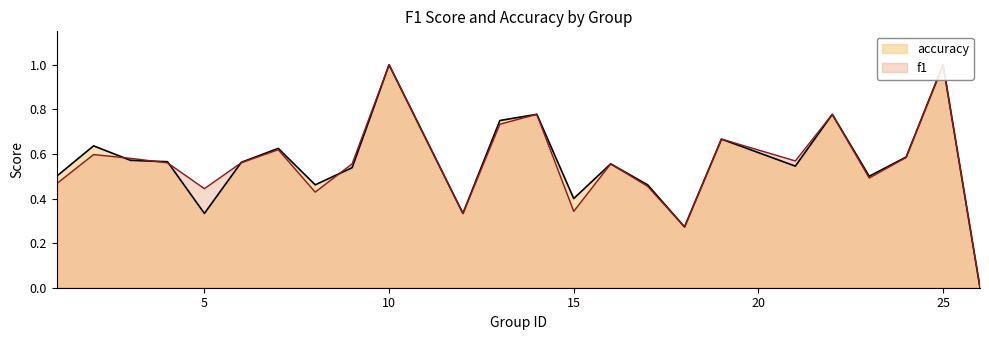

How many times do f1 and accuracy cross each other?

5